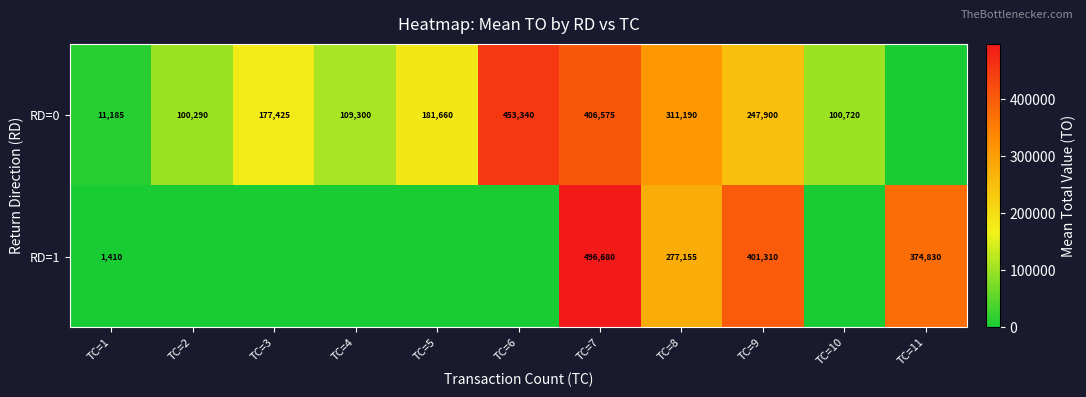

What is the total value across all series at TC=10?

100720